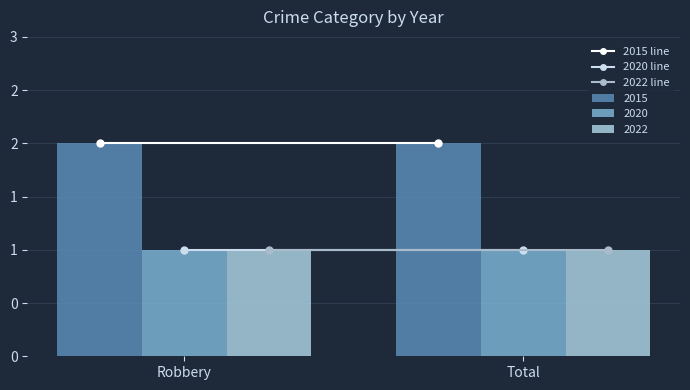

What is the label of the 1st bar from the left?

Robbery